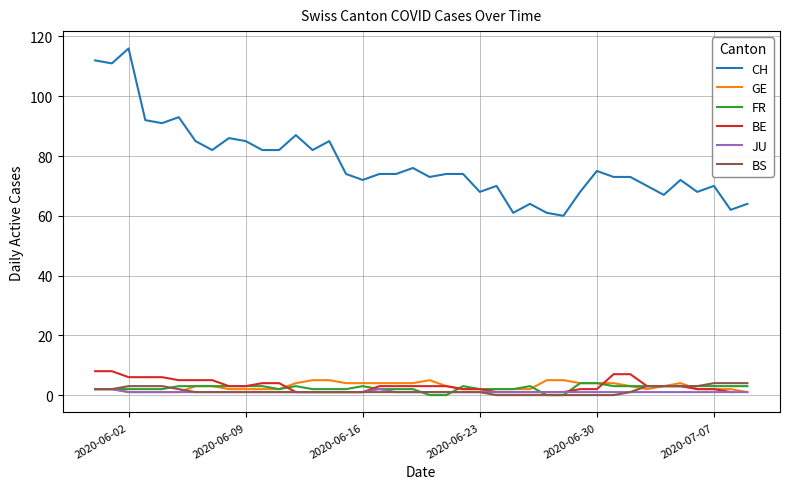

True or false: CH and JU cross at least once.

False